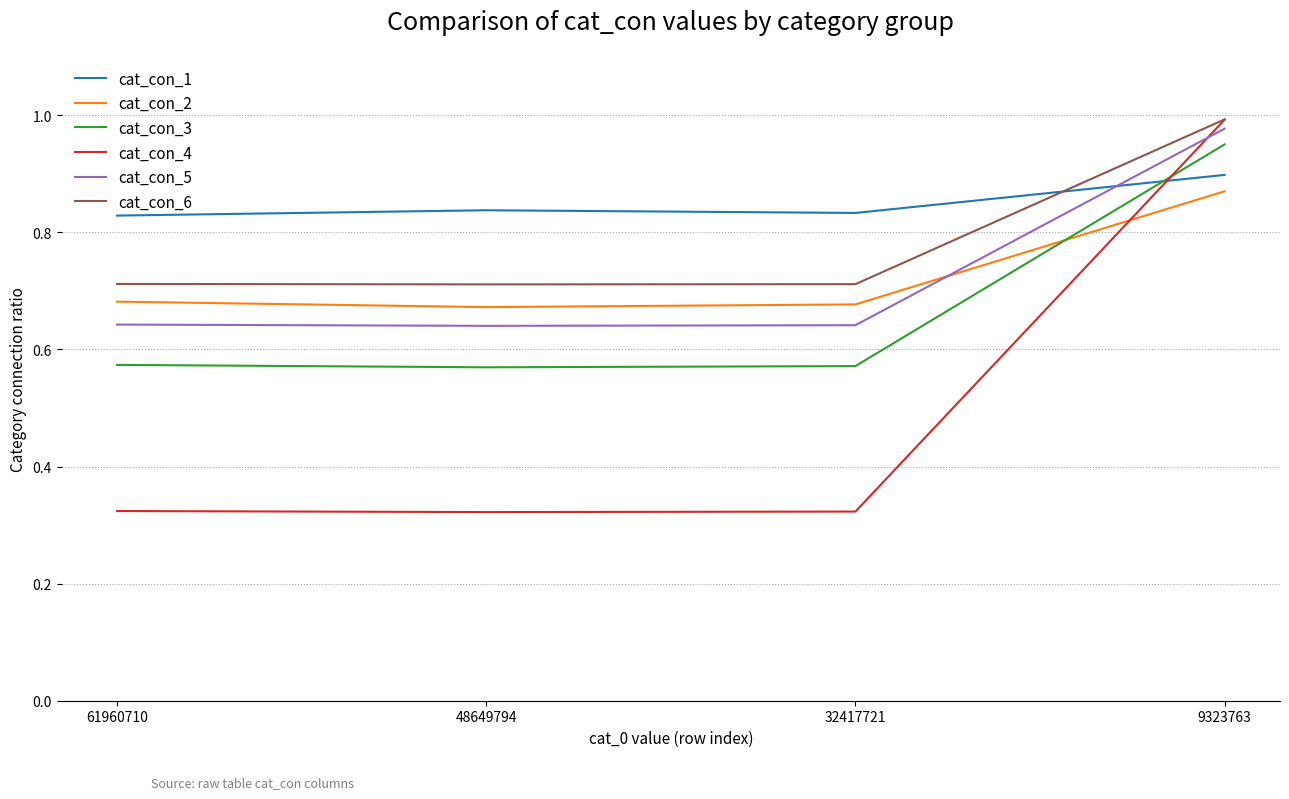

What is the spread (max minus min) of values at 61960710?

0.5